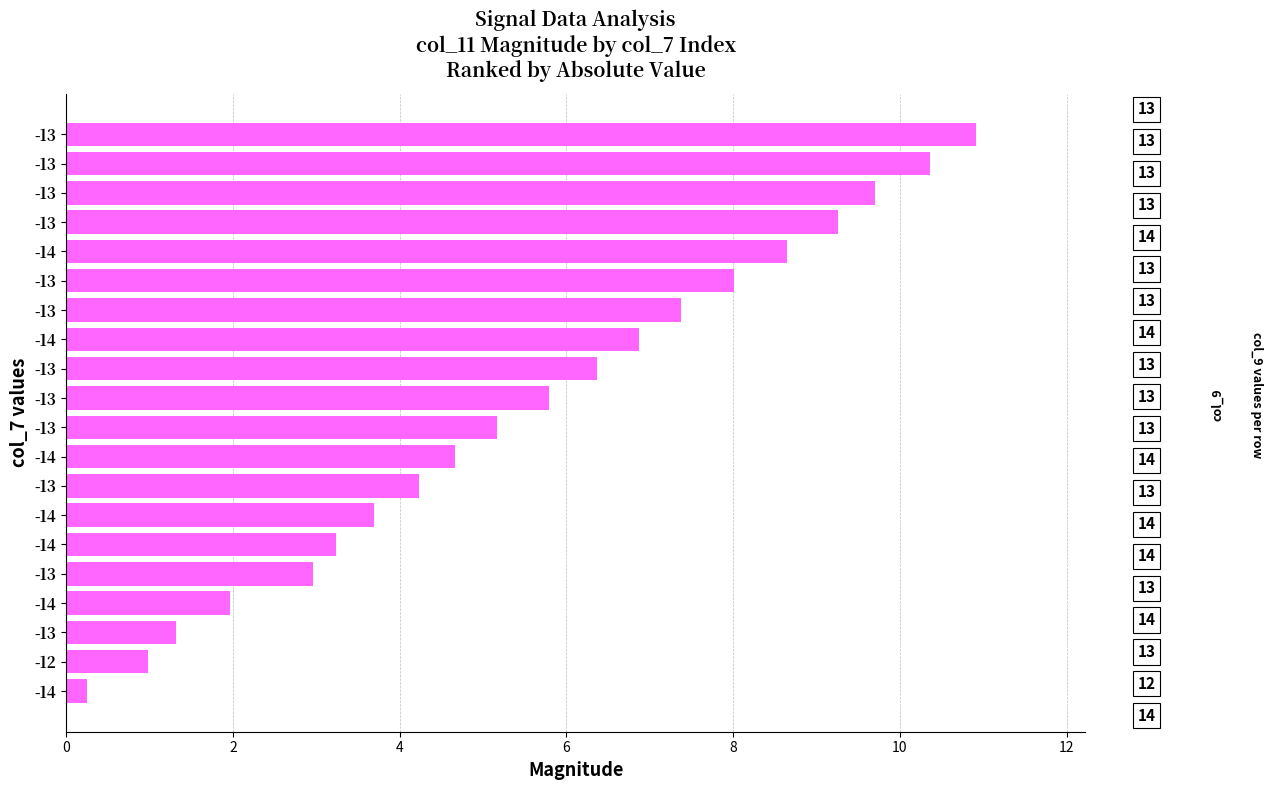

How many distinct data groups are displayed?

1